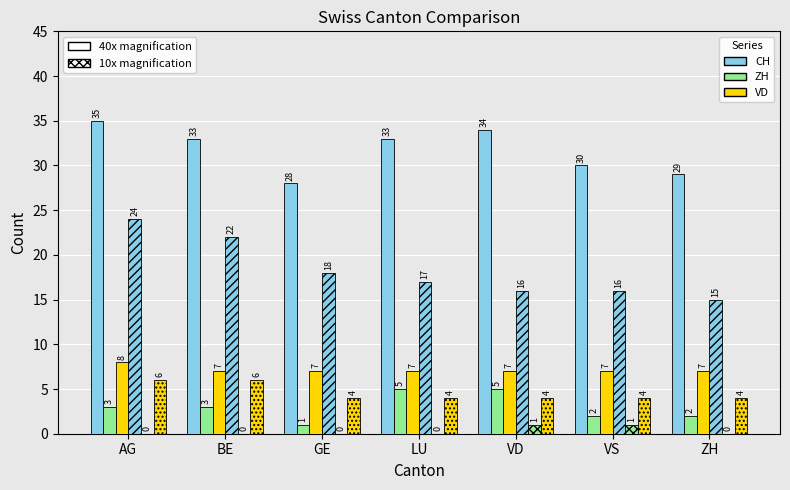

How many categories are shown in the chart?

7